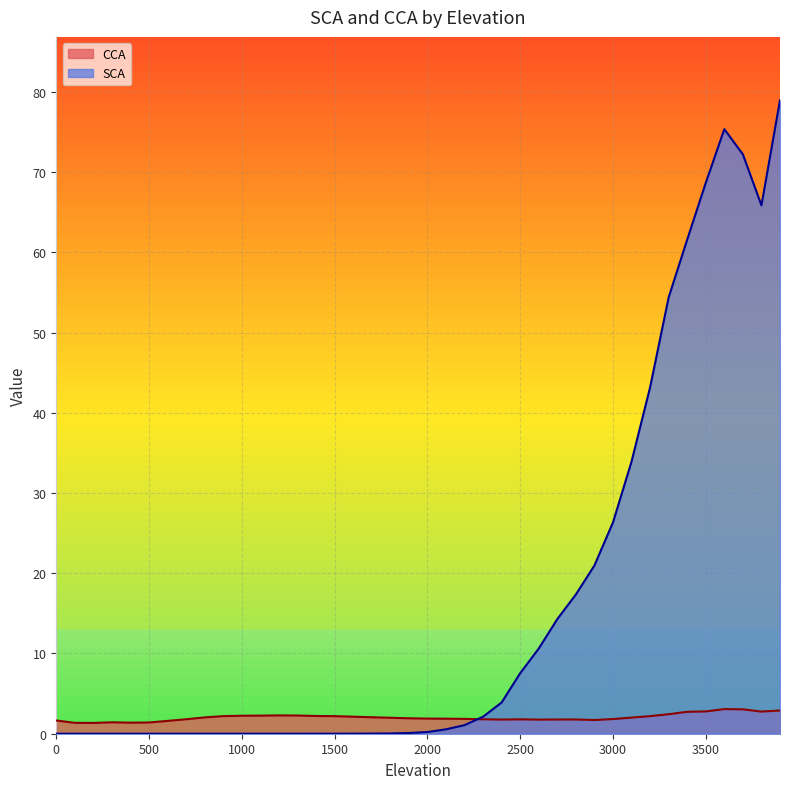

Rank the series by their average value, from lowest to highest.

CCA, SCA